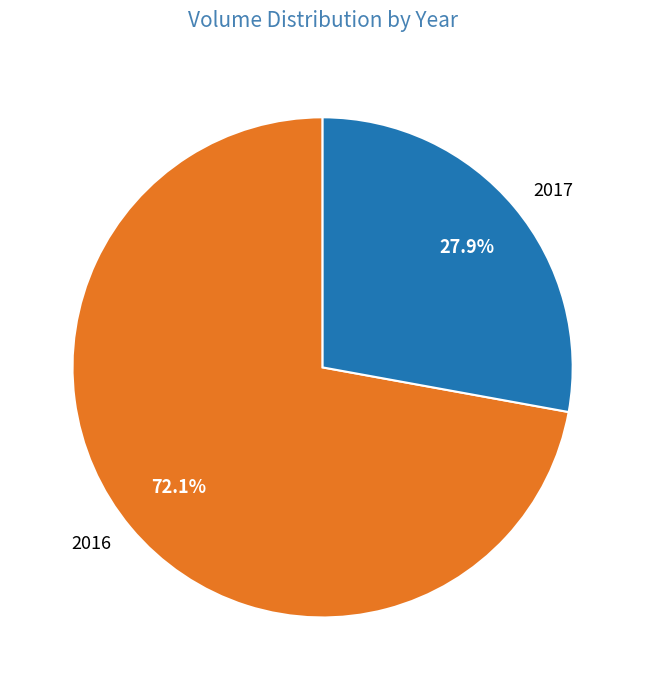

Rank the categories by value from highest to lowest.

2016, 2017